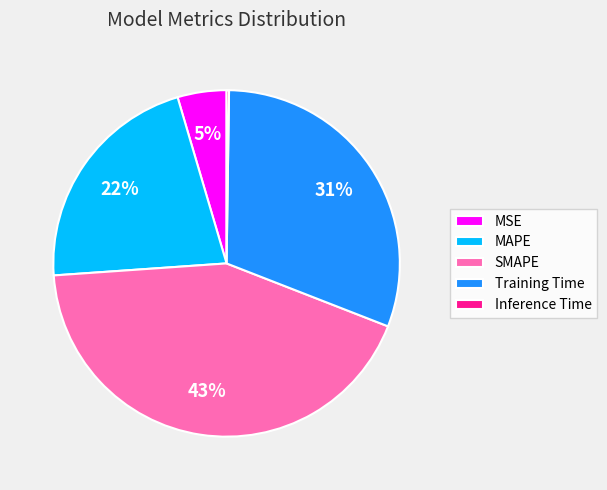

To the nearest percent, what portion does MAPE represent?

22%